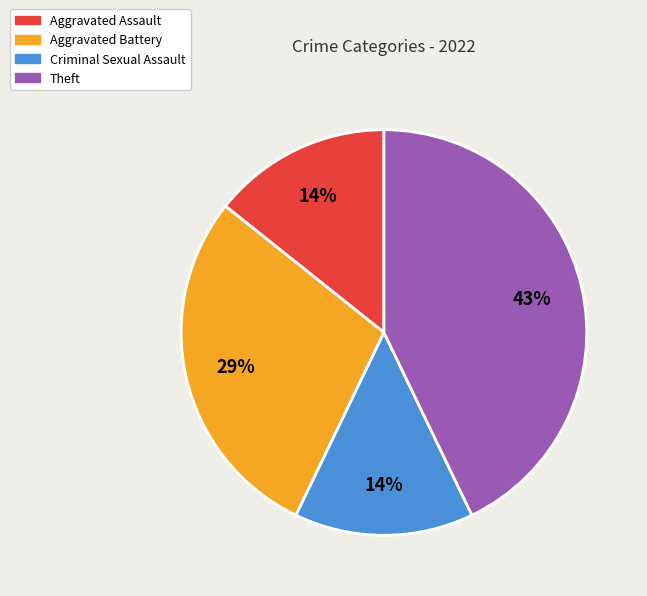

Is the sum of Aggravated Battery and Theft greater than half?

Yes